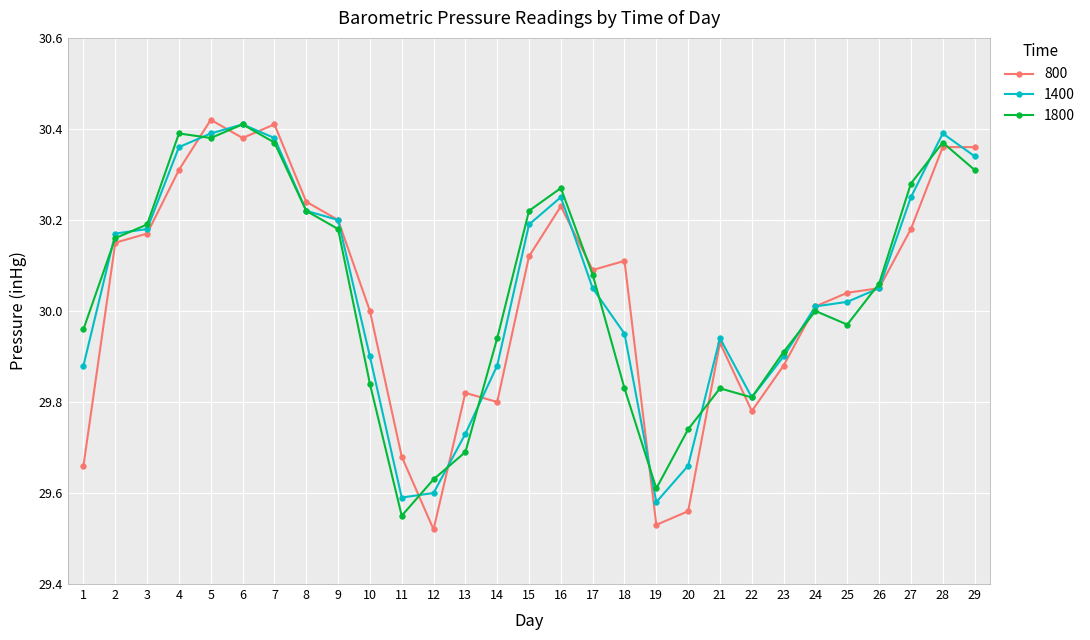

What is the difference between the highest and lowest values at 19?

0.1